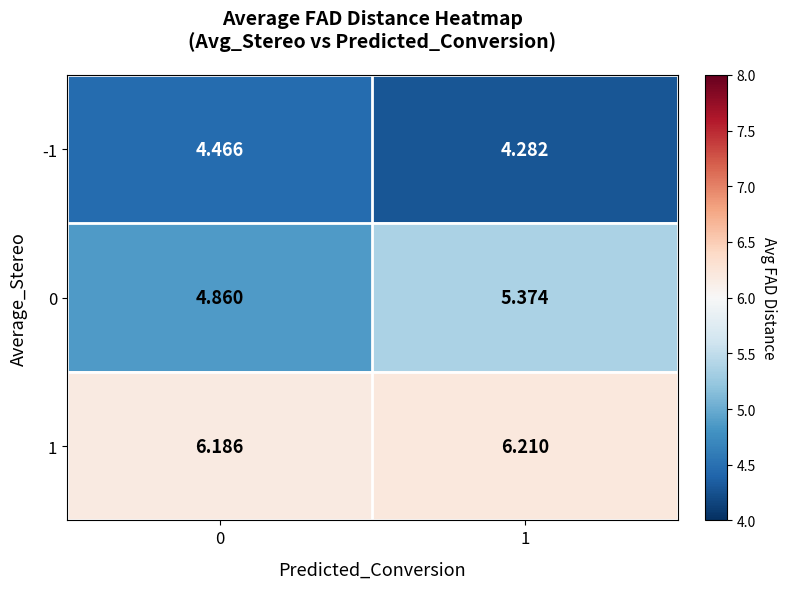

What is the difference between the highest and lowest values at 1?

1.9